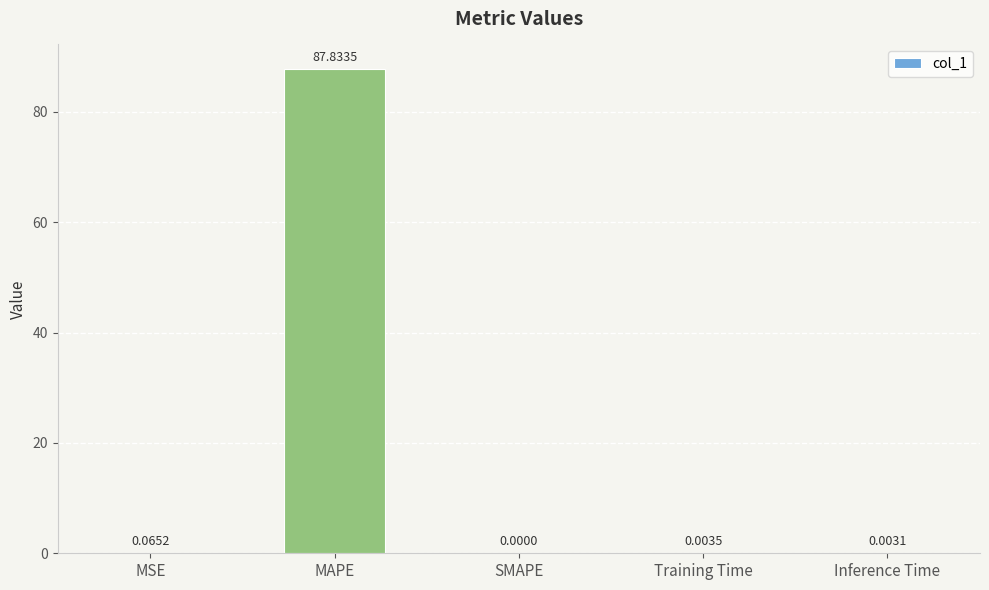

What is the sum of the values at Inference Time and MAPE?

87.8